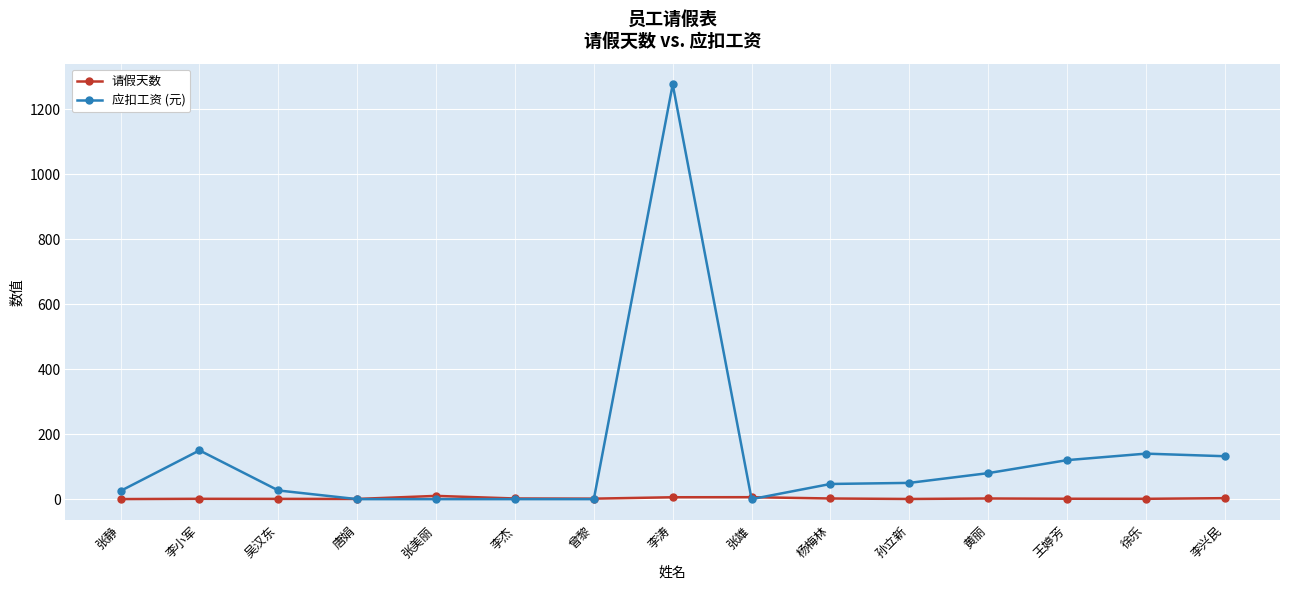

What is the maximum value for 请假天数?

10.0